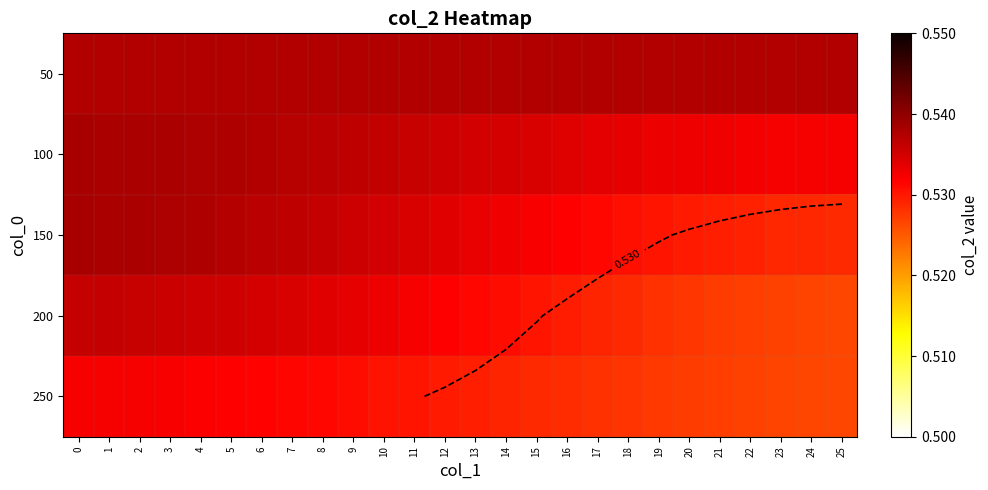

How many 200 values are between 0 and 1?

26